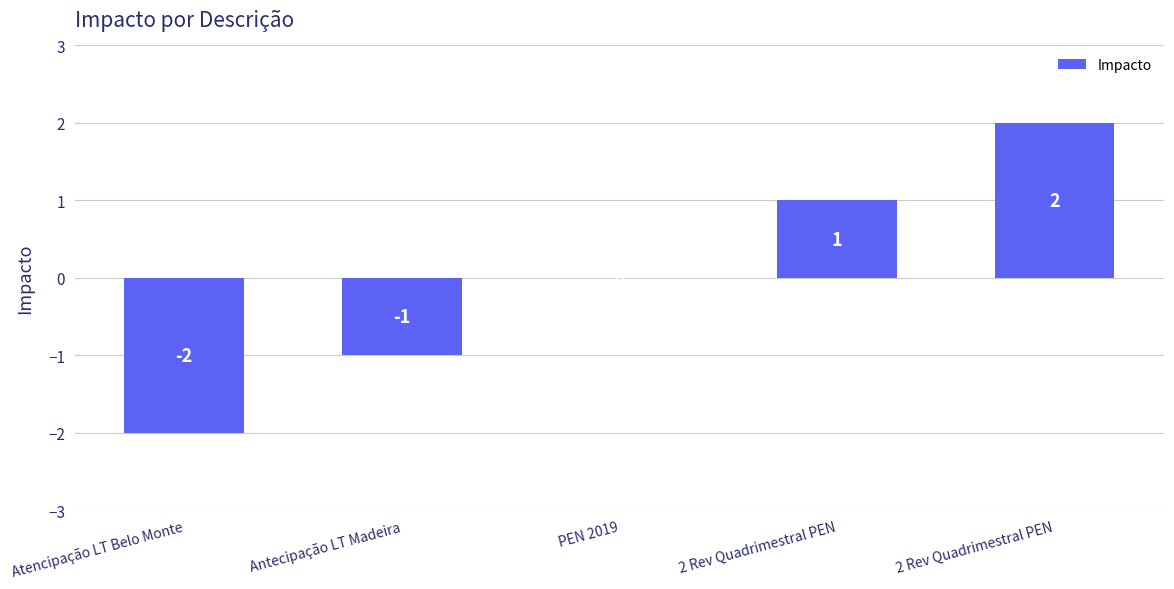

Rank the categories by value from highest to lowest.

2 Rev Quadrimestral PEN, 2 Rev Quadrimestral PEN, PEN 2019, Antecipação LT Madeira, Atencipação LT Belo Monte